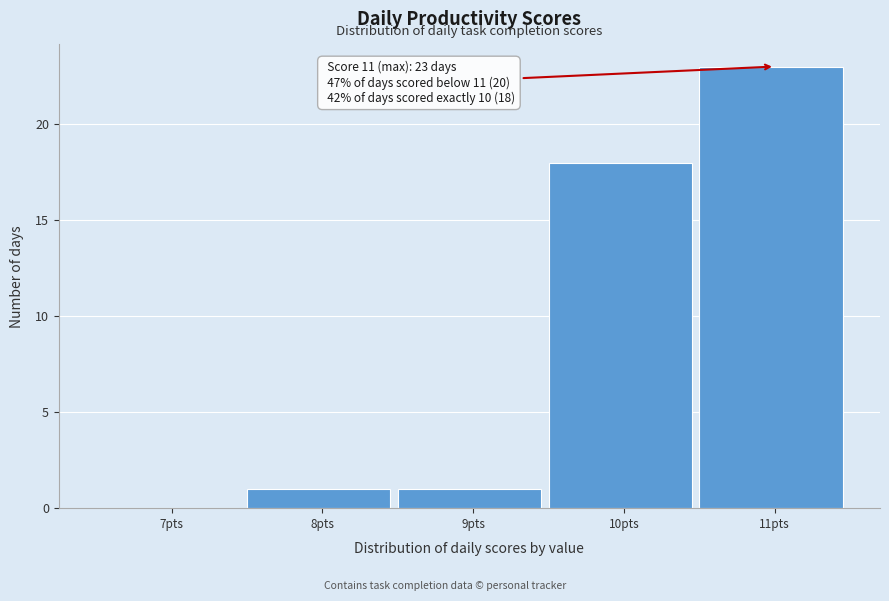

Reading right to left, transcribe all the data shown in this chart.

11pts=23	10pts=18	9pts=1	8pts=1	7pts=0